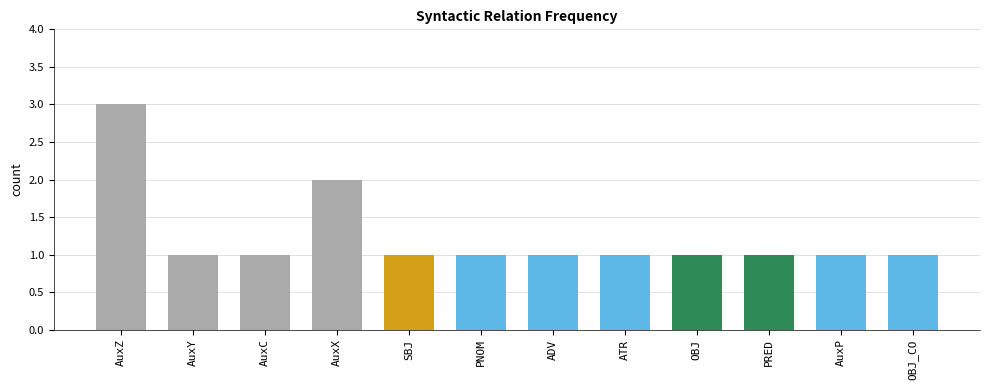

Does the chart contain any negative values?

No